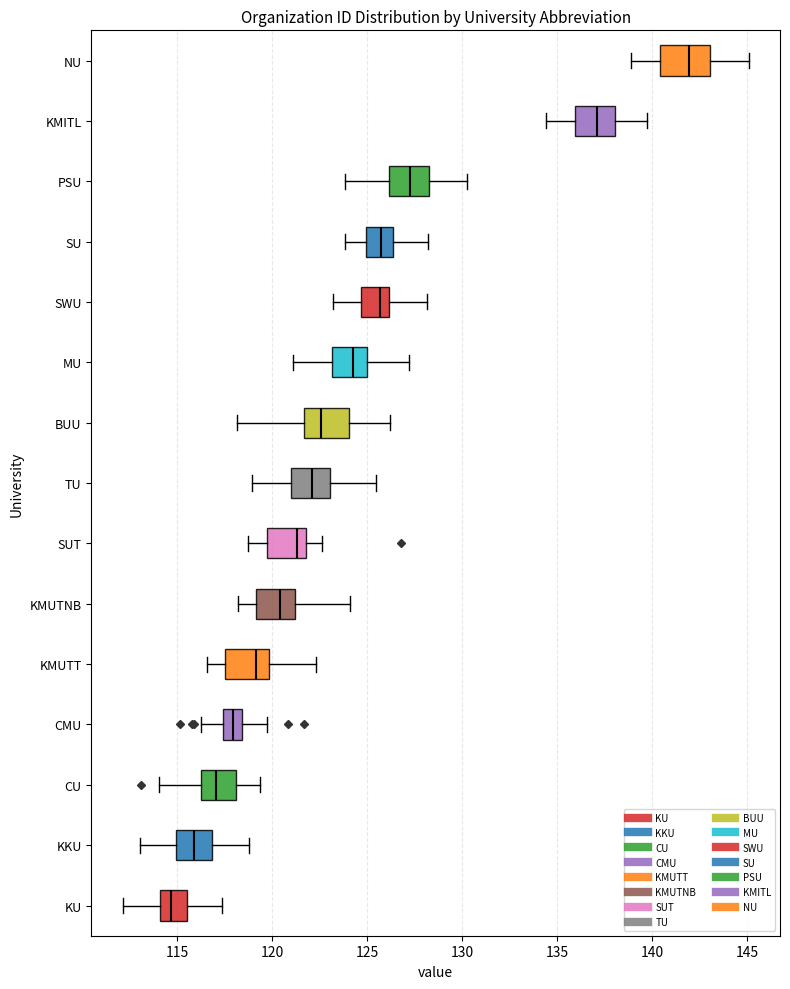

Where does the median line of the box for TU sit on the x-axis? The values are not printed on the chart, so give them approximately, as read against the axis.

122.0